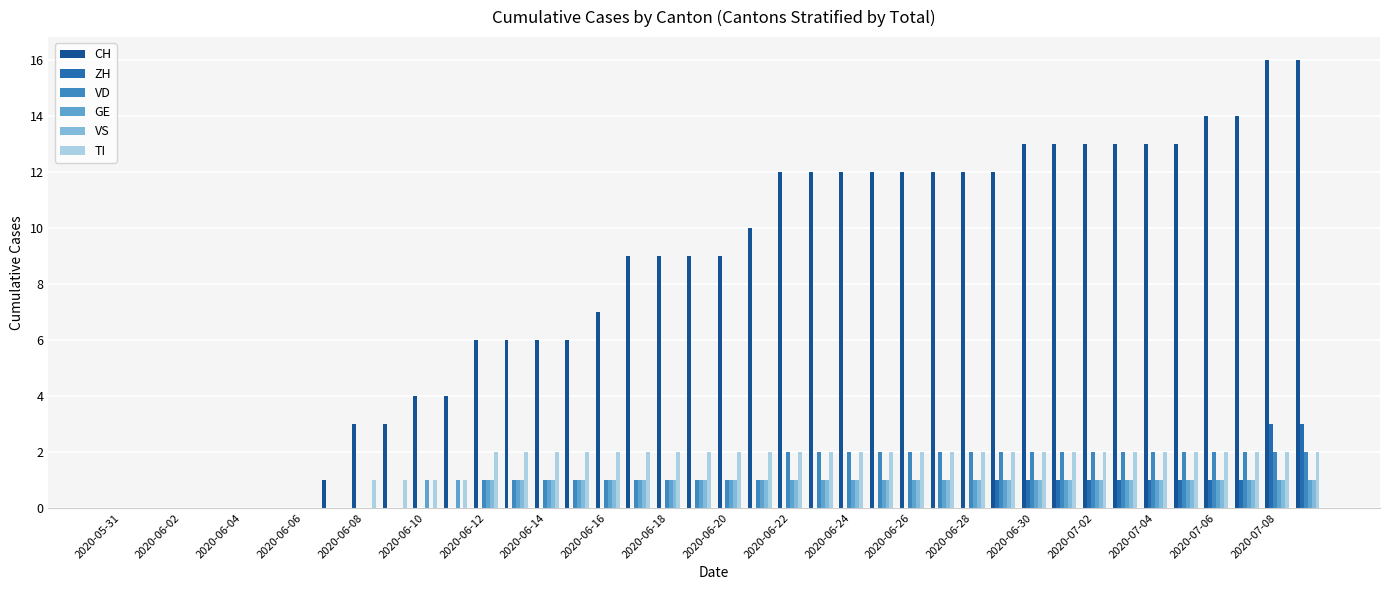

What is the sum of all VD values?

46